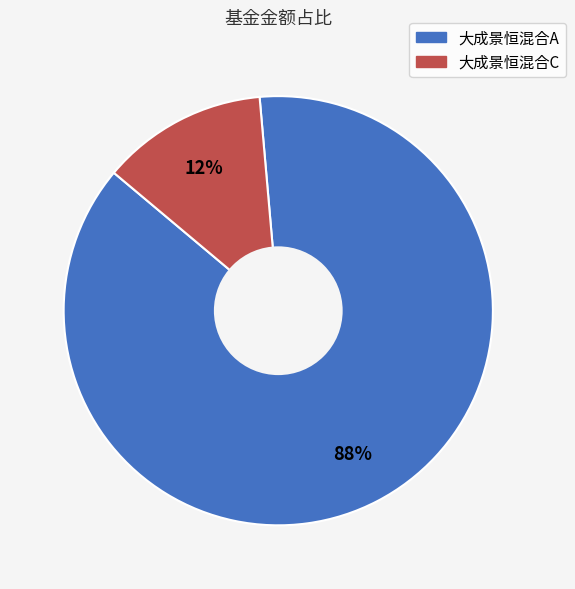

Do 大成景恒混合C and 大成景恒混合A together represent more than half of the pie?

Yes